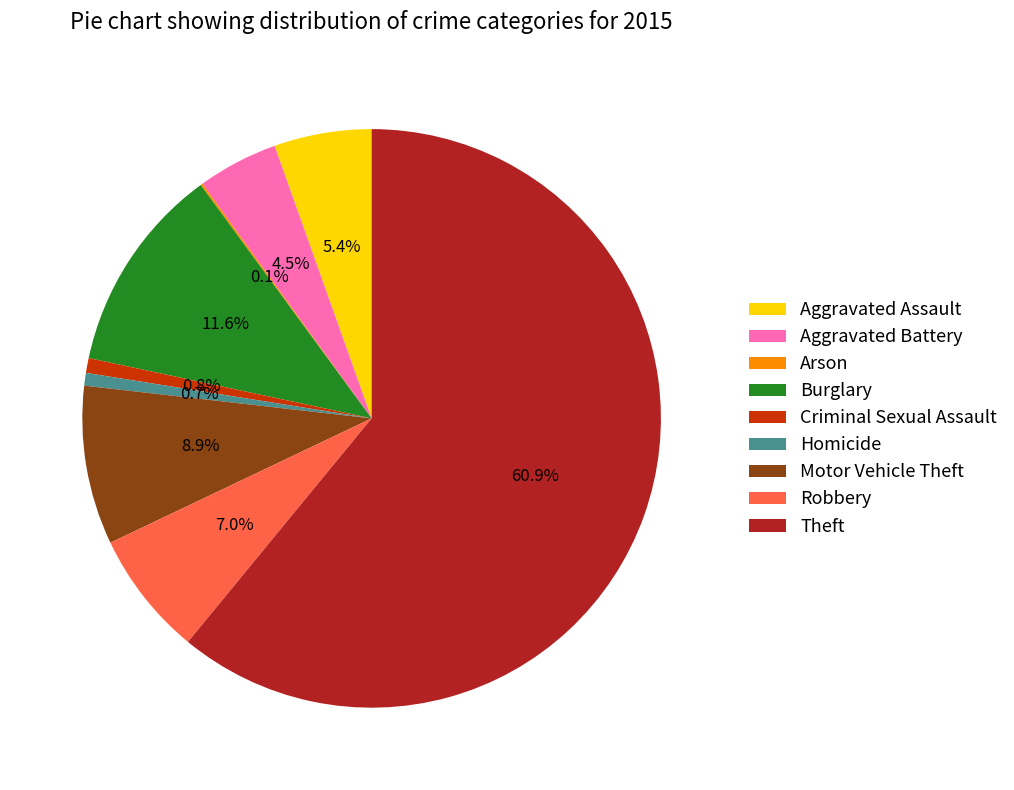

What percentage is the Burglary slice, to the nearest percent?

12%